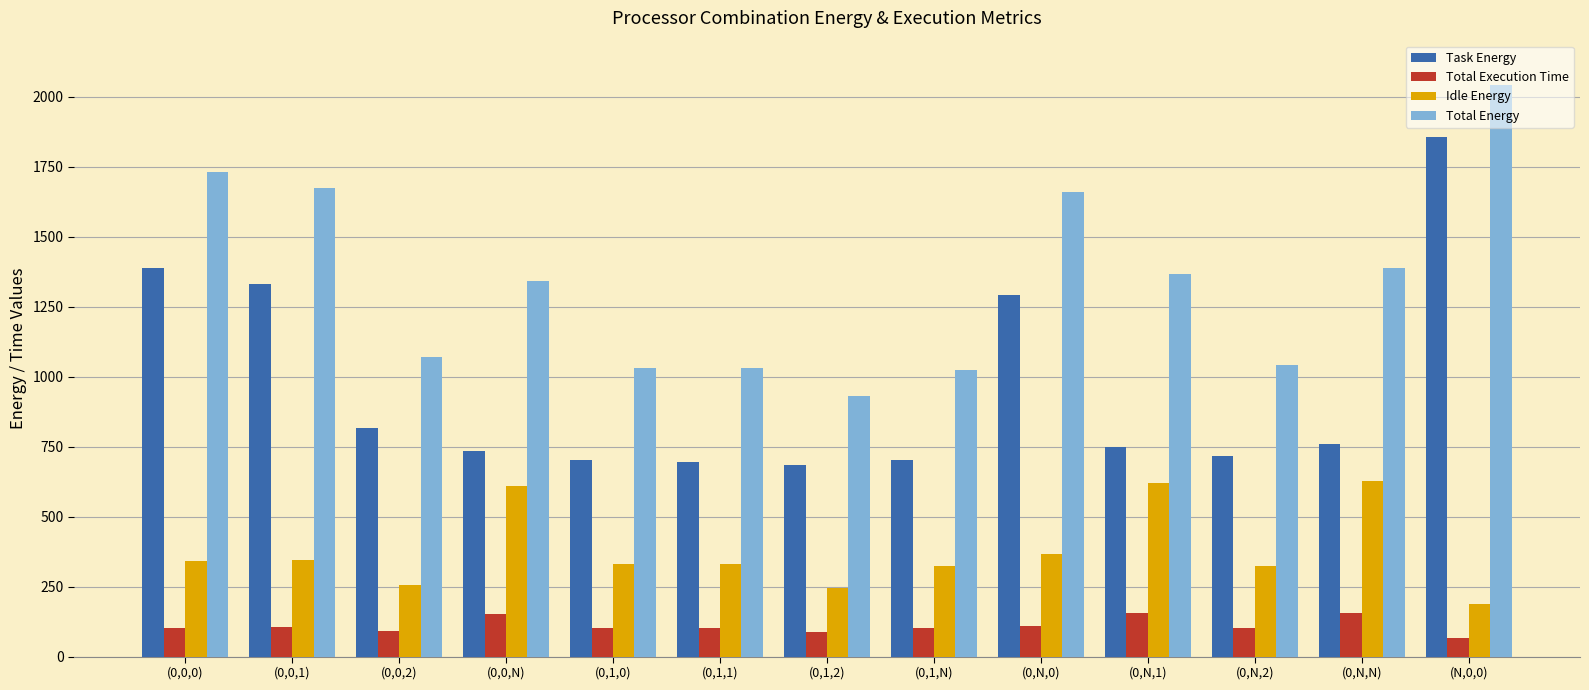

At which label is Total Energy closest to 1487?

(0,N,N)